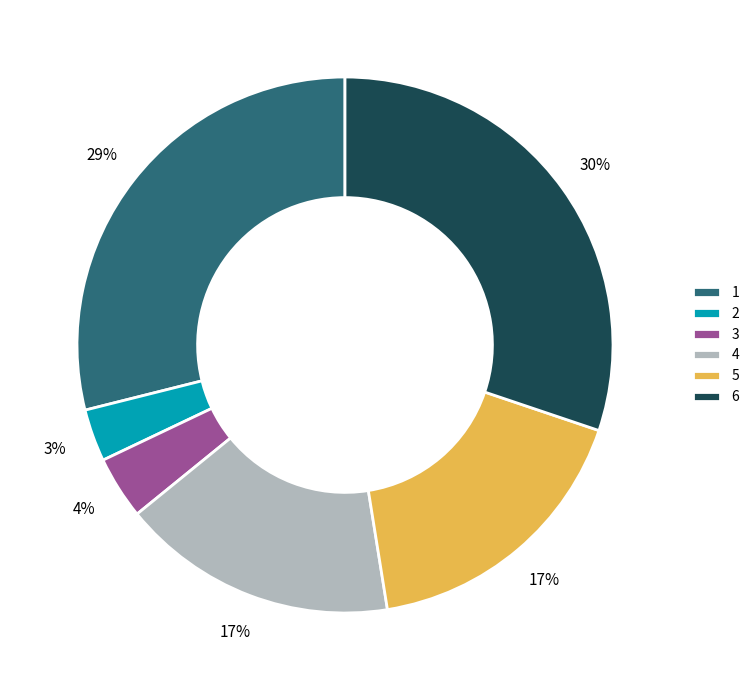

Is there any slice that represents more than half of the pie?

No